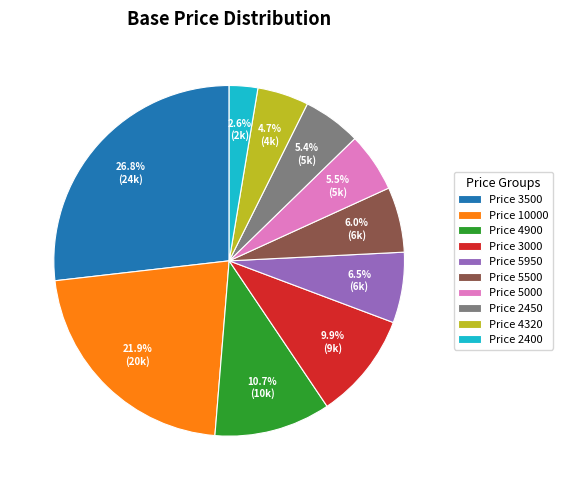

What is the largest slice in the pie chart?

Price 3500